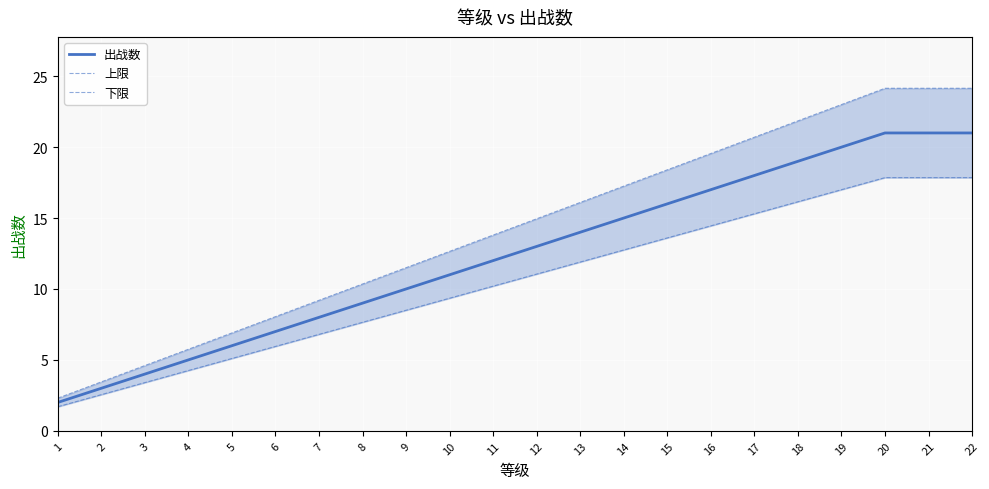

Which series changed the most between 13 and 22?

上限